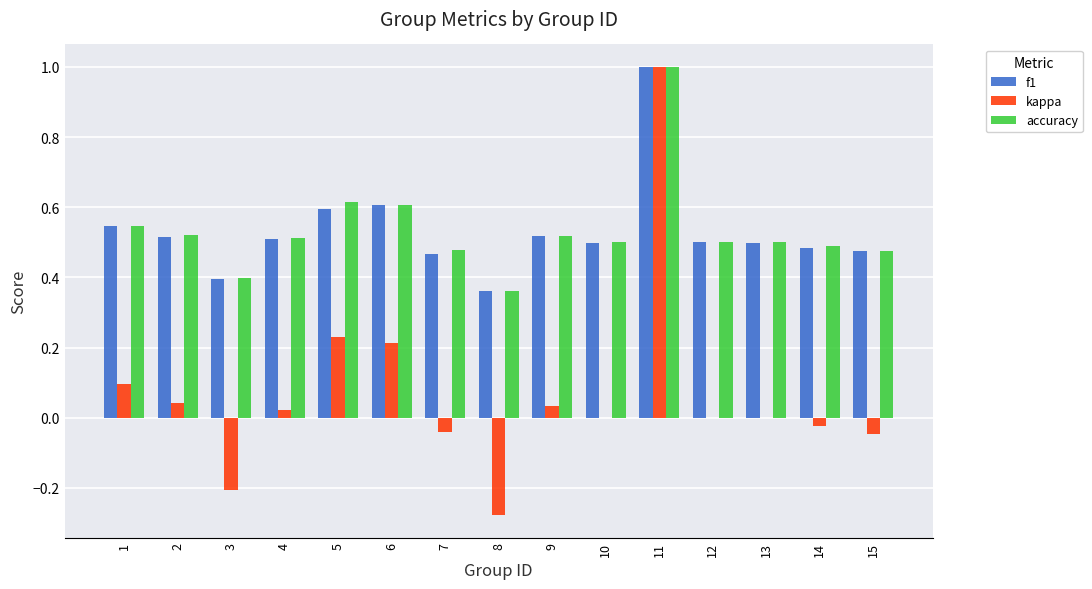

The value of f1 at 5 is 1.0. True or false?

False